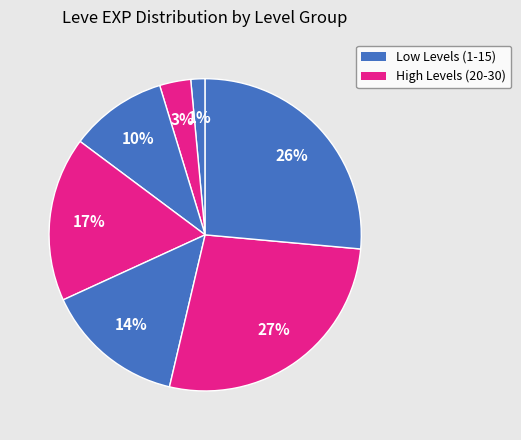

How many slices are in this pie chart?

7